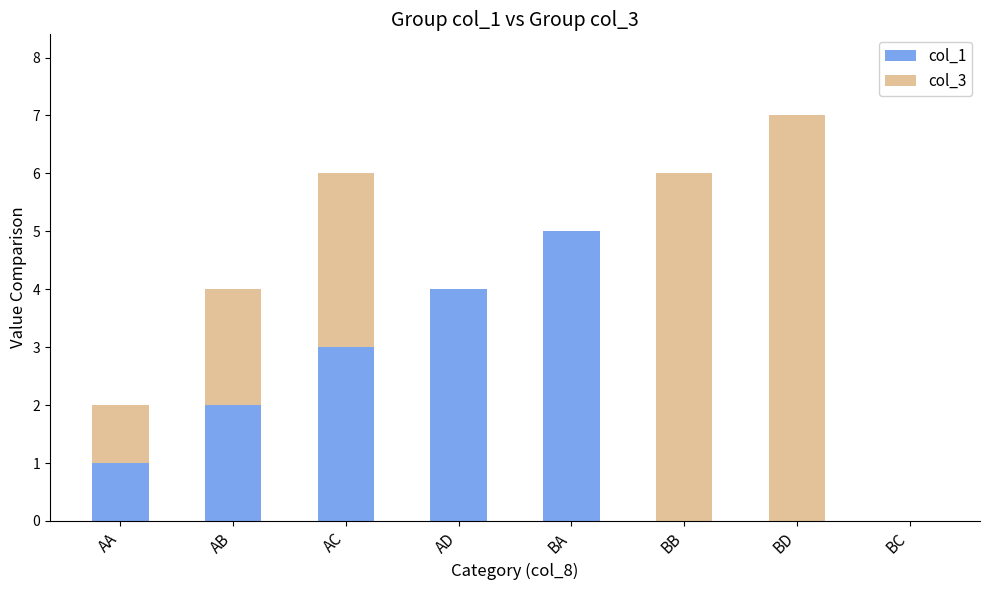

What is the total value across all series at BD?

7